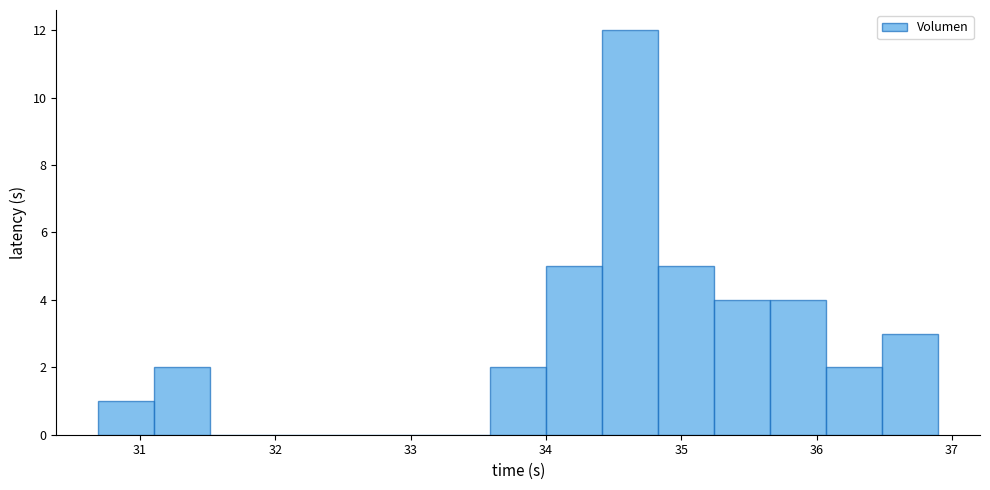

Which range on the x-axis has the tallest bar?

34.4 to 34.8